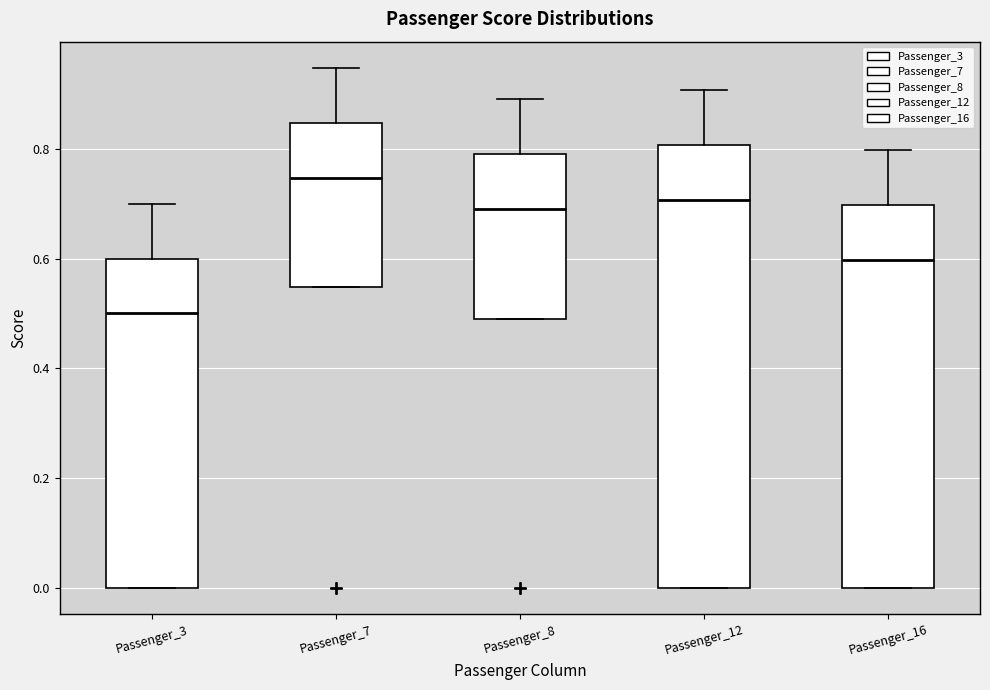

Where is the upper edge of the box for Passenger_12 on the y-axis? The values are not printed on the chart, so give them approximately, as read against the axis.

0.80